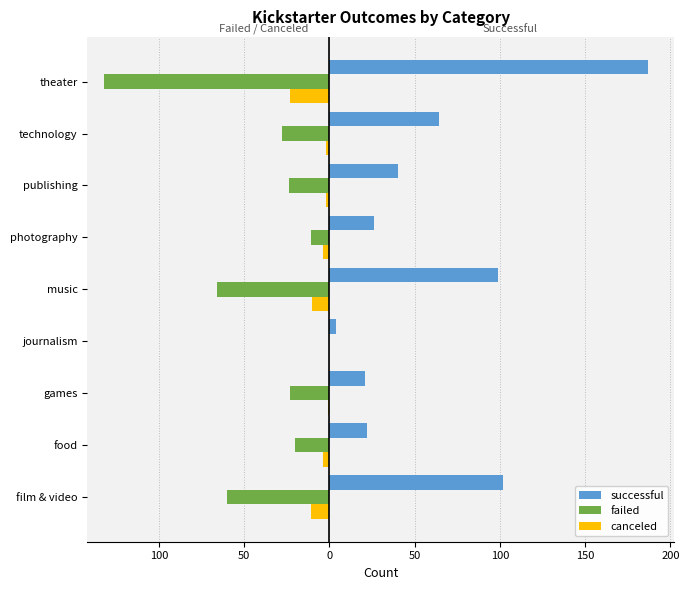

What are all the series names shown in the legend?

successful, failed, canceled